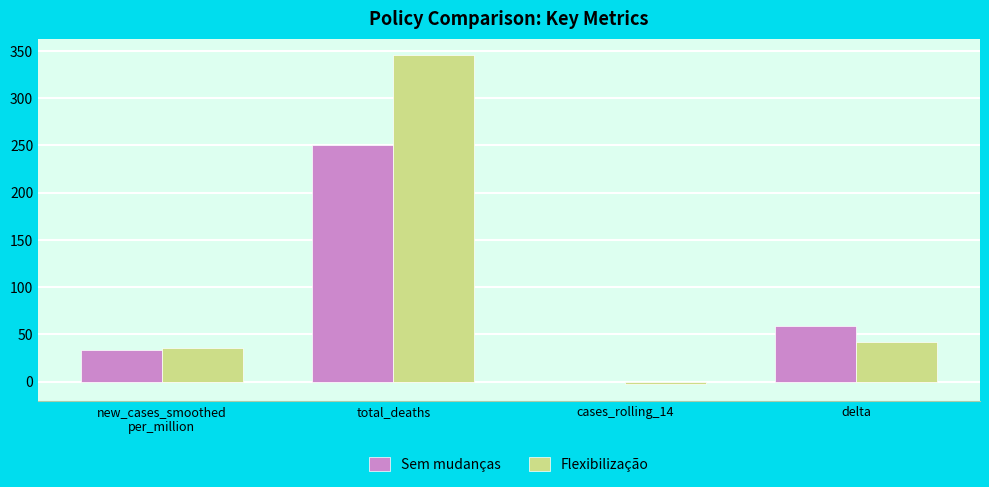

What is the difference between the Flexibilização values at new_cases_smoothed
per_million and total_deaths?

309.4